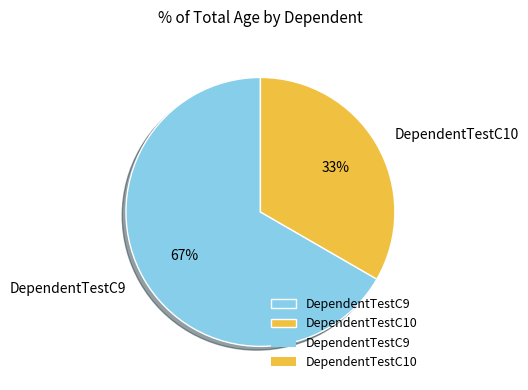

Is the sum of DependentTestC9 and DependentTestC10 greater than half?

Yes